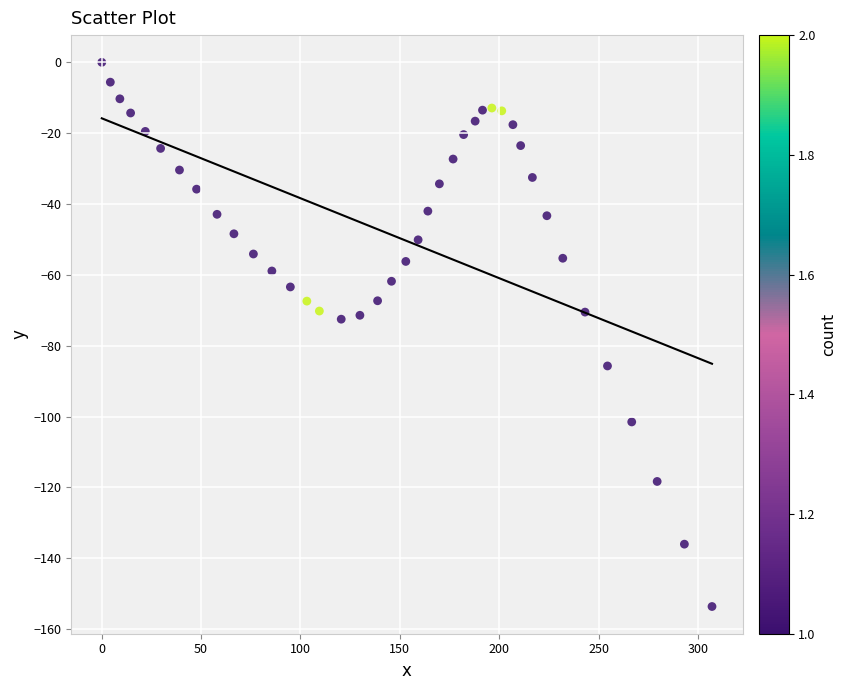

What is the range of Y values (max minus min)?

153.6